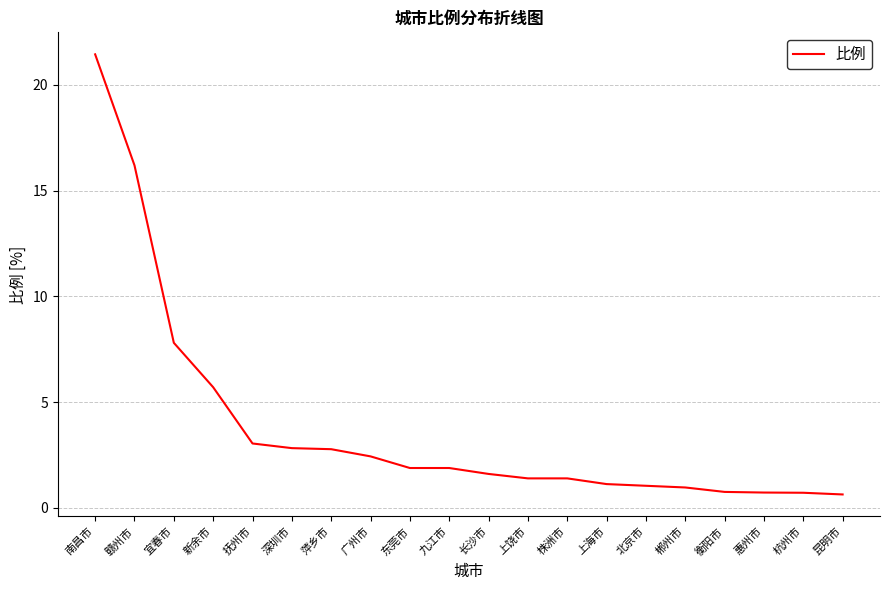

What is the smallest value displayed?

0.6